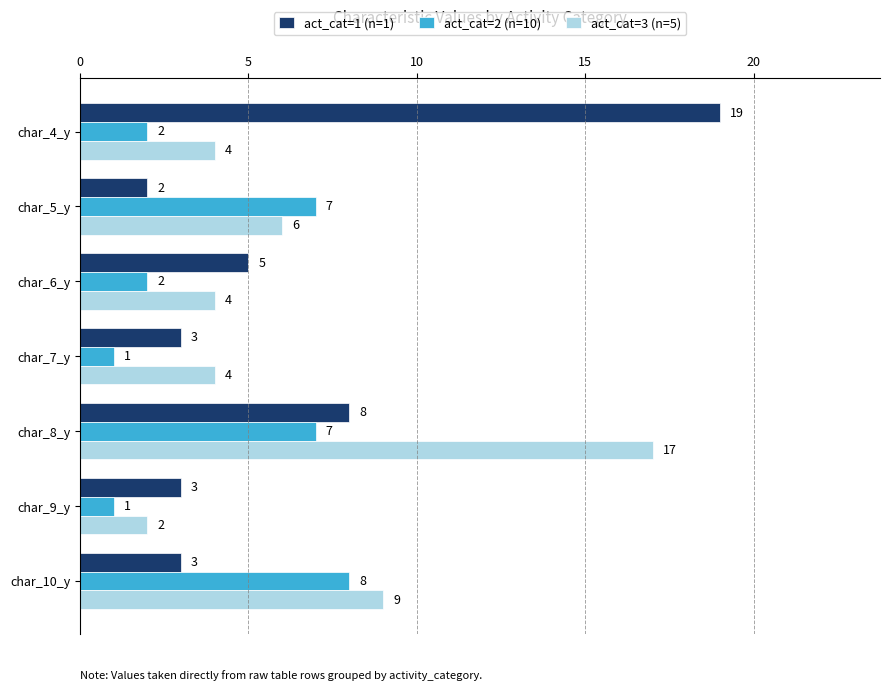

What is the difference between the second highest and minimum values in the act_cat=3 (n=5) series?

7